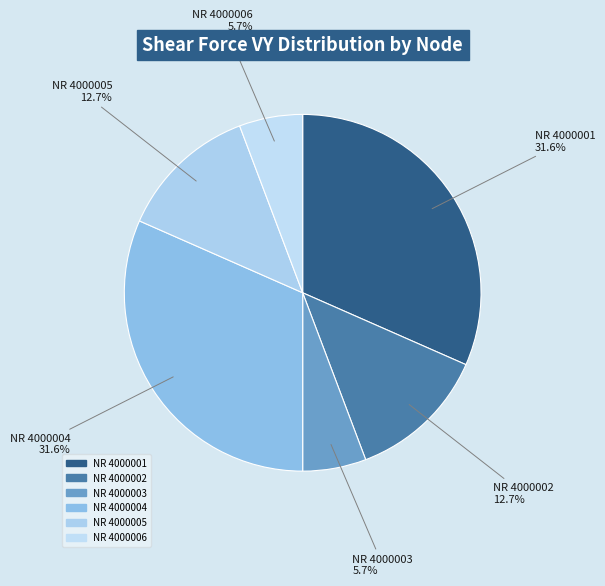

To the nearest percent, what is the average slice percentage?

17%